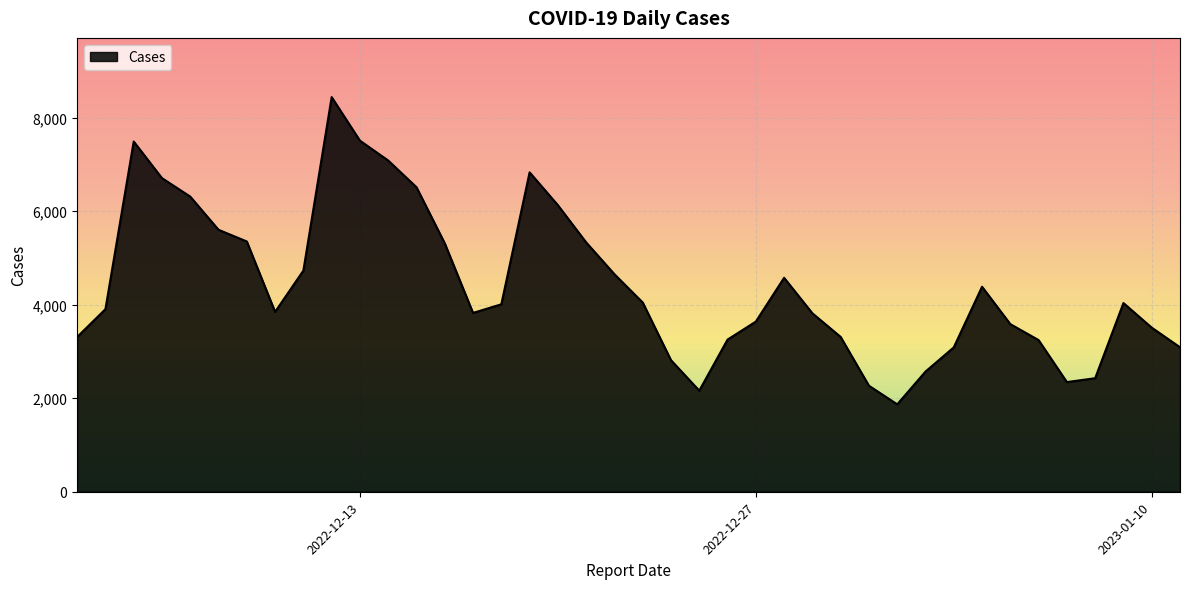

What is the average value?

4425